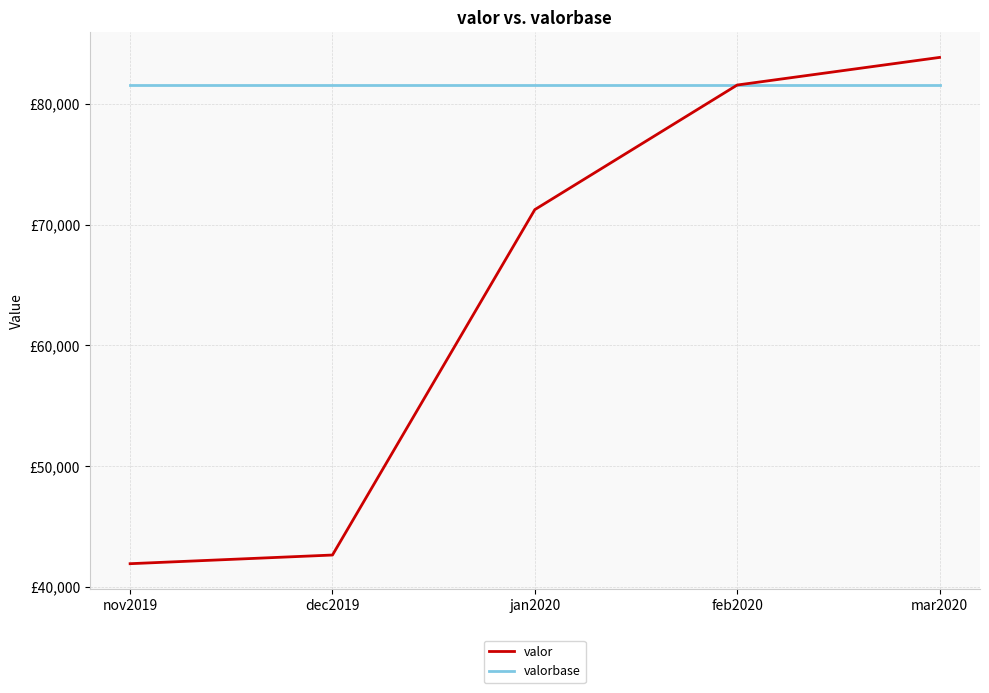

Where does the valor series first go above 71245?

jan2020